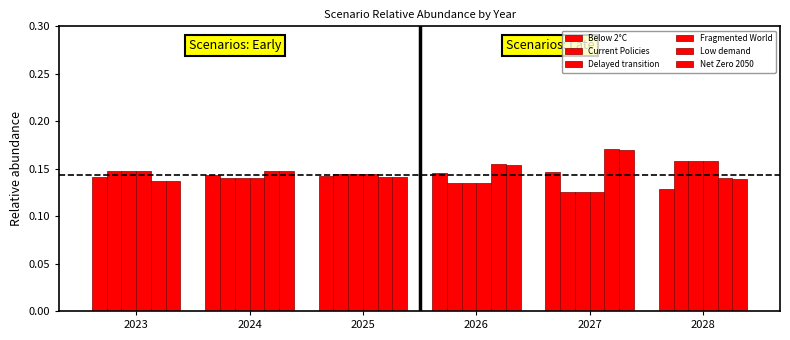

Which series changed the most between 2025 and 2028?

Below 2°C